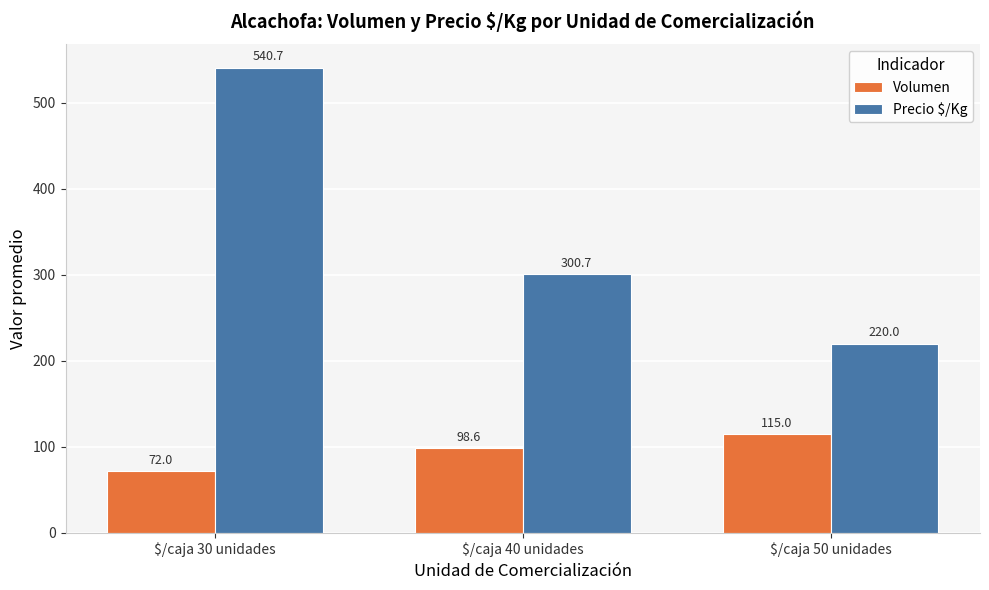

What position from the left is $/caja 50 unidades?

3